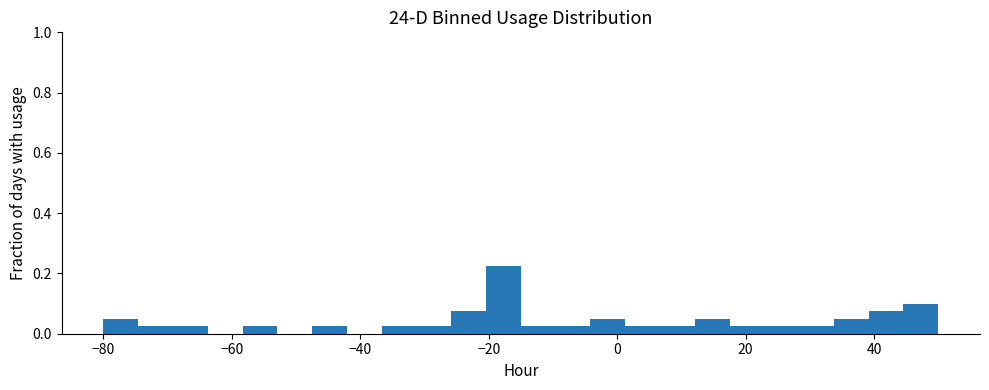

Around what value on the x-axis is the tallest bar? Give the approximate position of its centre, as read against the axis.

-18